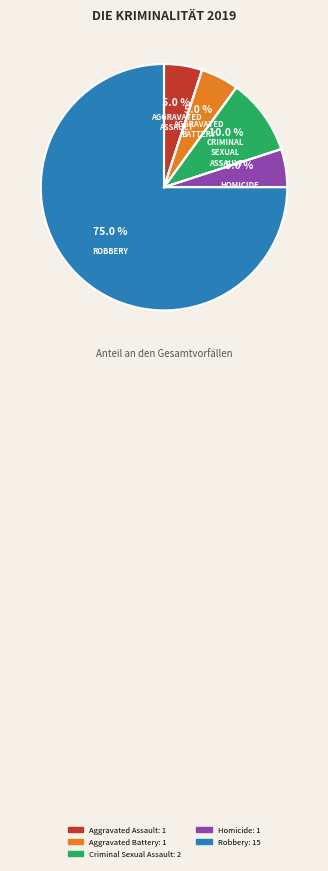

Which slice represents more than half of the pie?

Robbery